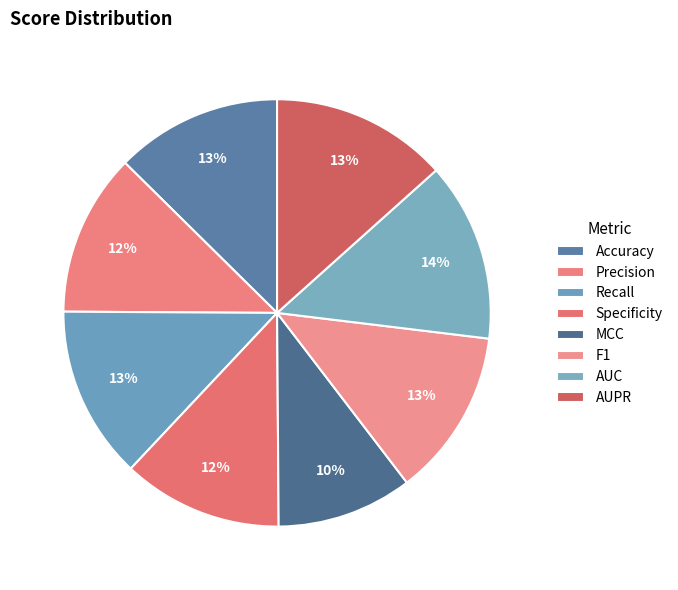

How many segments does this pie chart have?

8